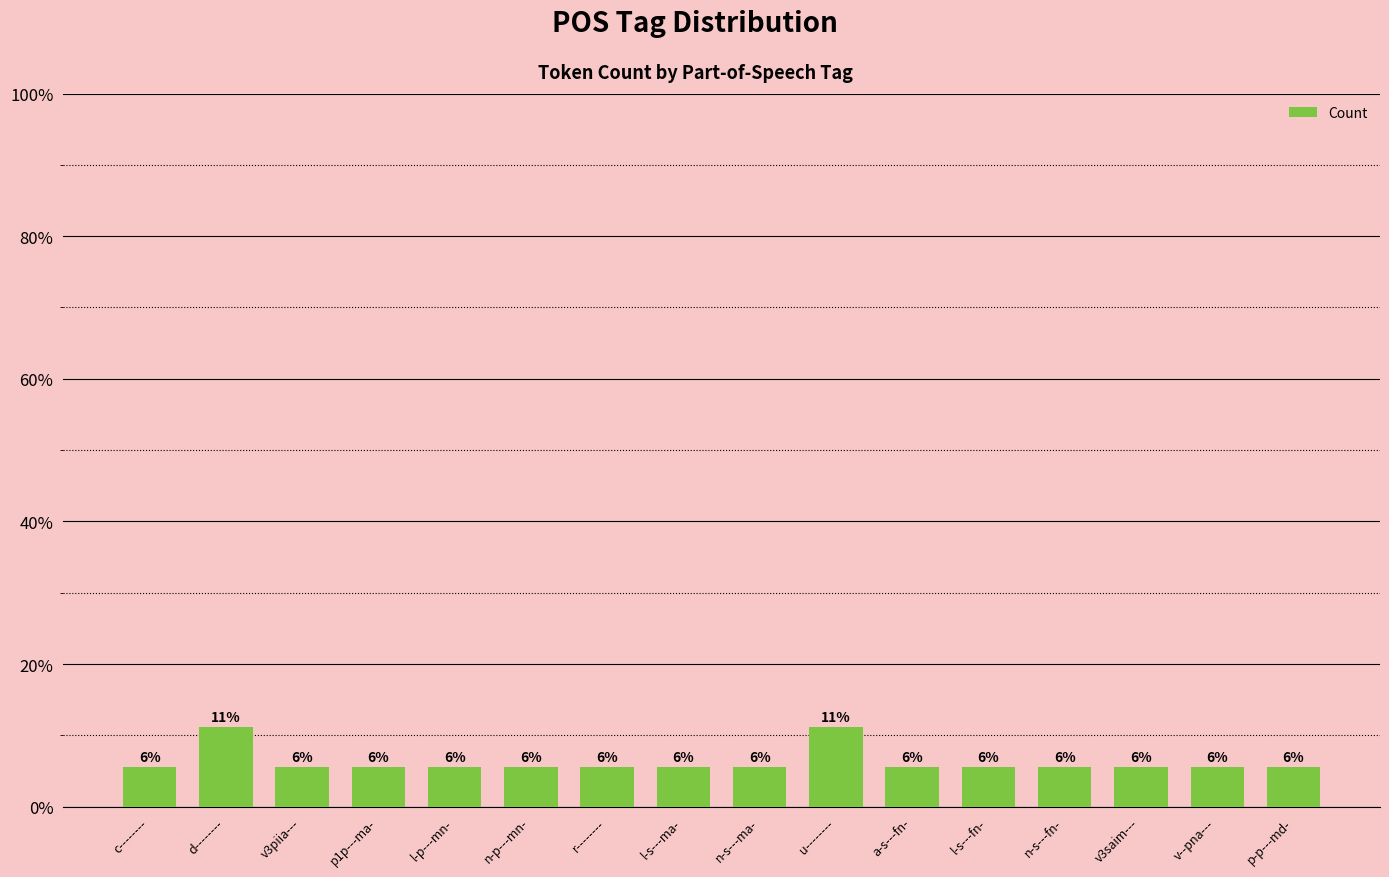

The value at v3saim--- is 1.6. True or false?

False